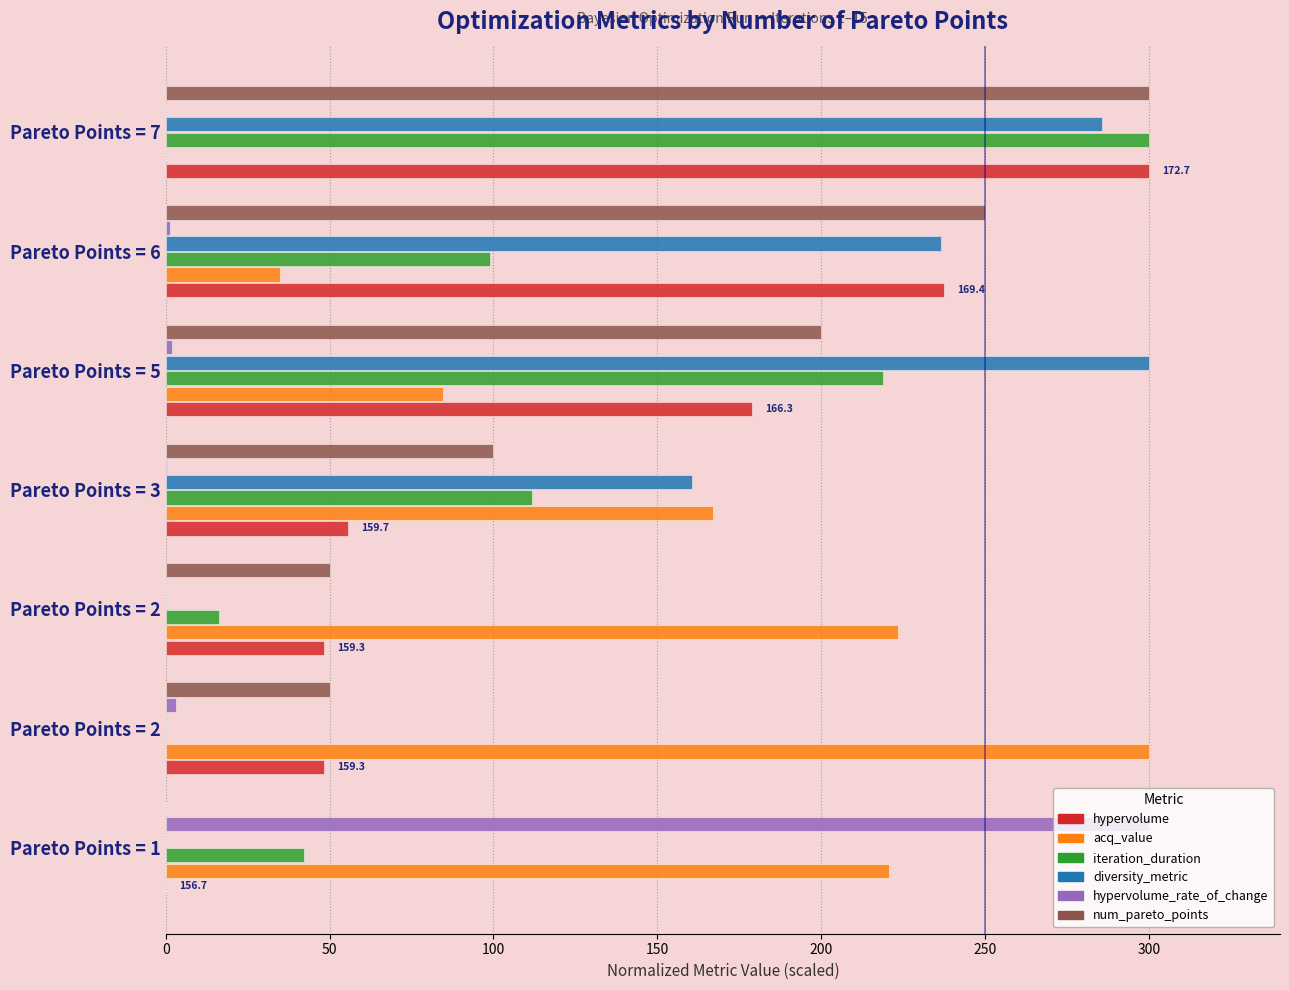

Reading right to left, extract all data points from this chart.

hypervolume: 300.0	237.4	178.8	55.5	48.2	48.2	0.0
acq_value: 0.0	34.8	84.5	167.0	223.4	300.0	220.6
iteration_duration: 300.0	98.9	218.9	111.7	16.3	0.0	42.2
diversity_metric: 285.6	236.7	300.0	160.7	0.0	0.0	0.0
hypervolume_rate_of_change: 0.0	1.2	1.8	0.5	0.0	3.2	300.0
num_pareto_points: 300.0	250.0	200.0	100.0	50.0	50.0	0.0